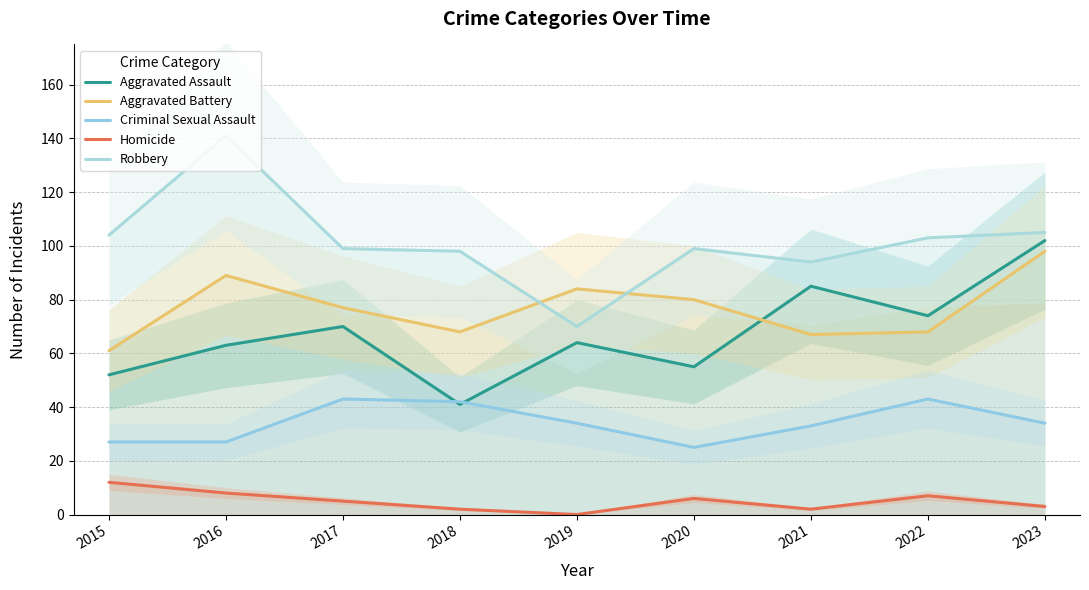

What is the total value across all series at 2022?

295